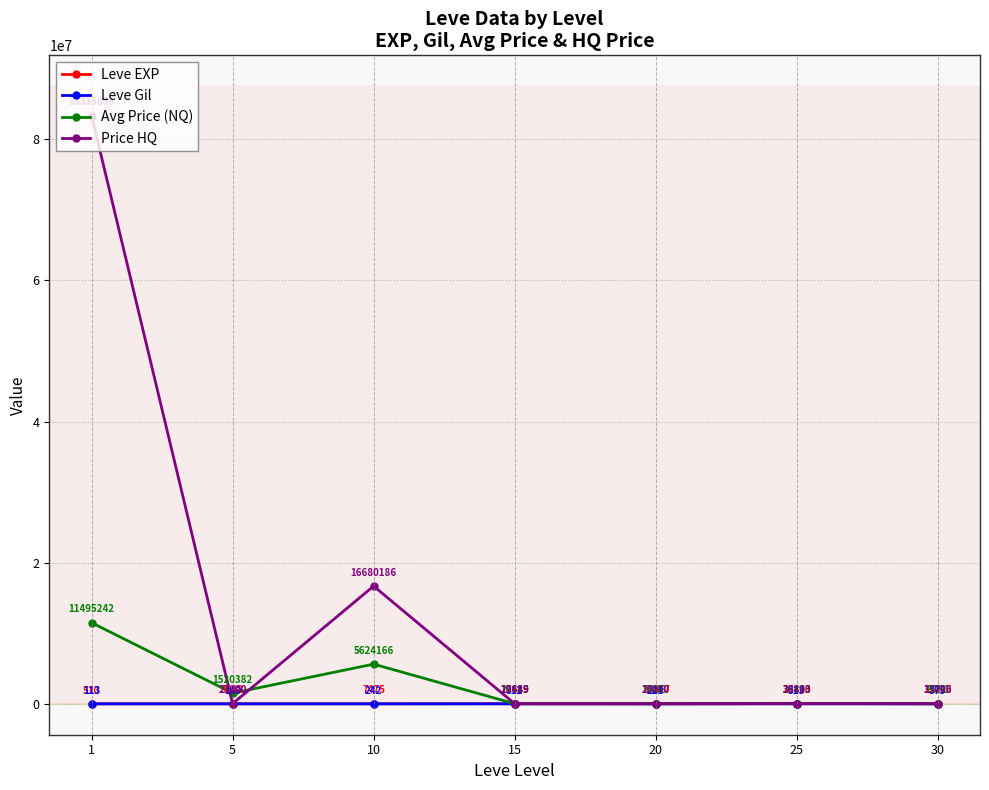

True or false: Leve EXP and Leve Gil cross at least once.

False